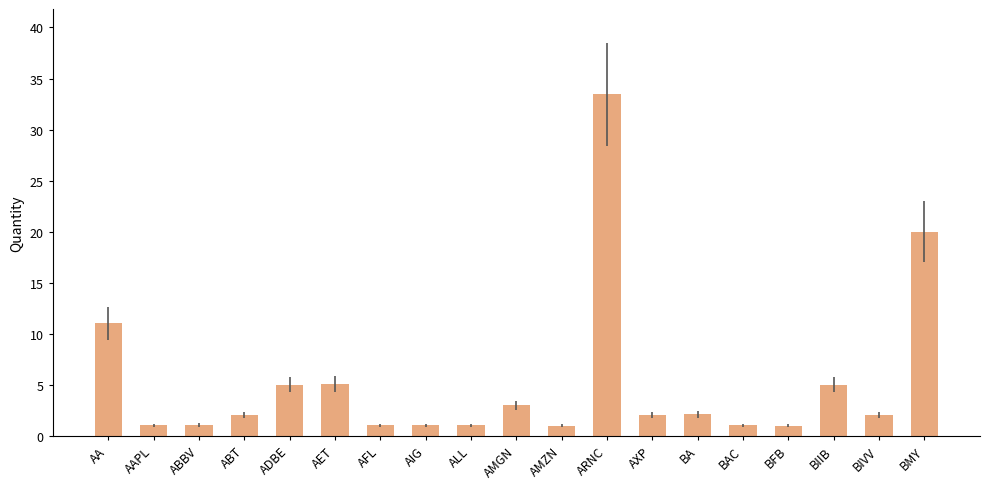

What position from the right is AA?

19